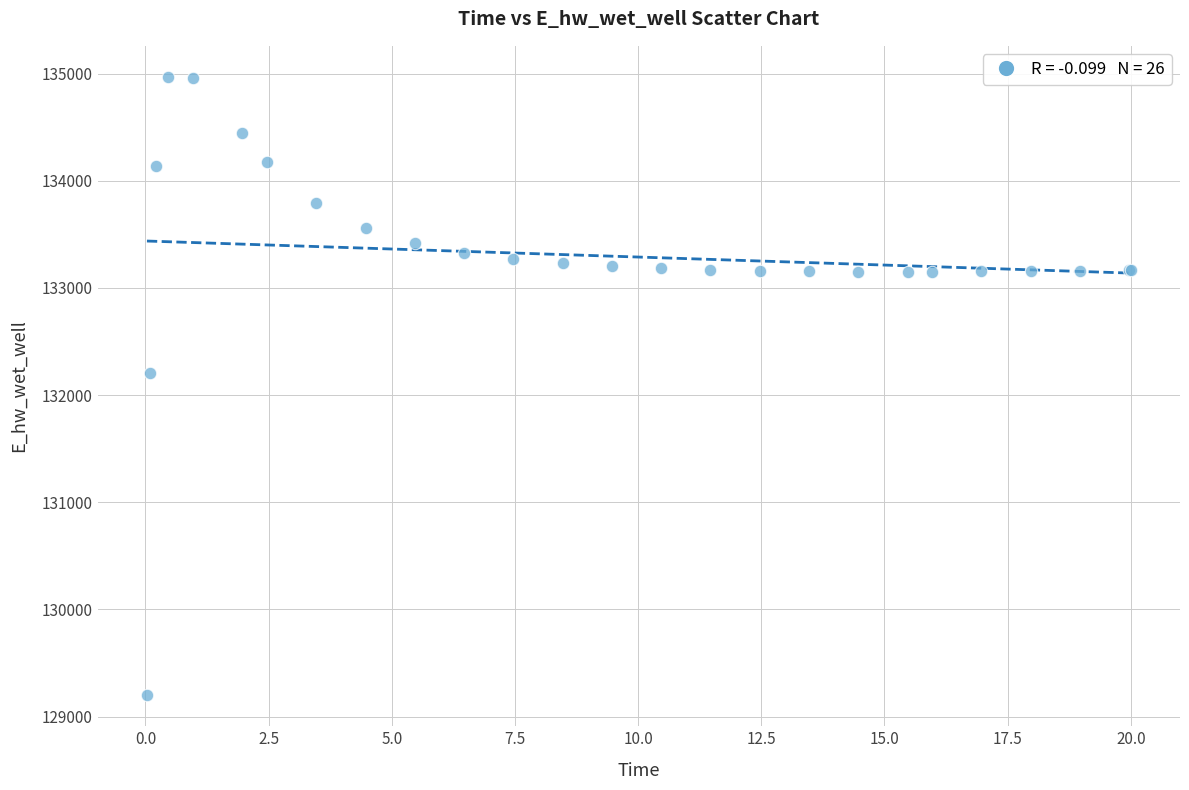

What Y value in the scatter plot is closest to 132083?

132210.1